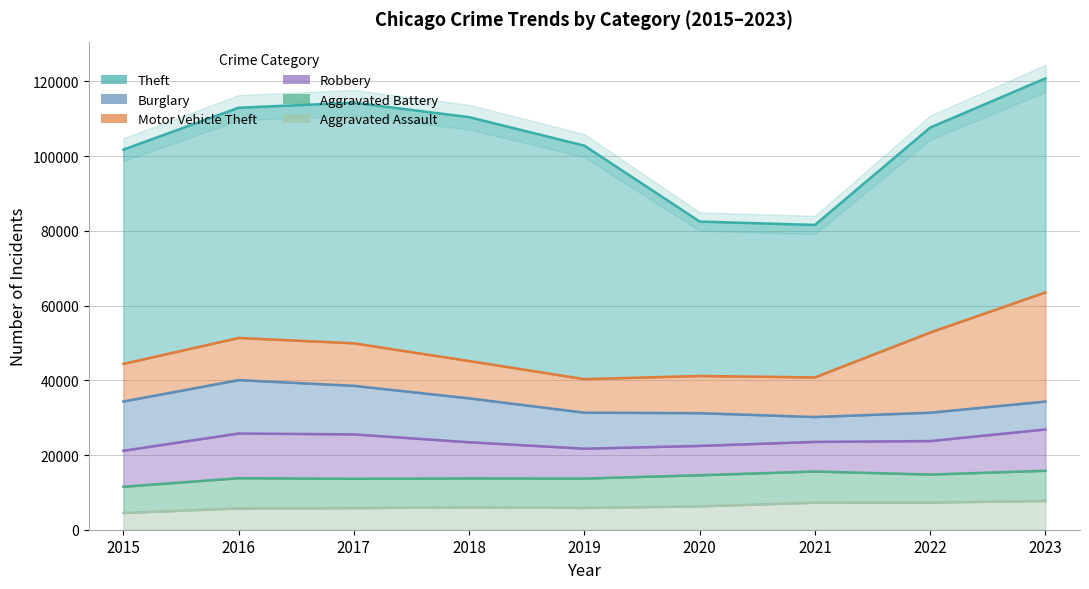

Read the Aggravated Assault value at 2021, to the nearest 100.

7200